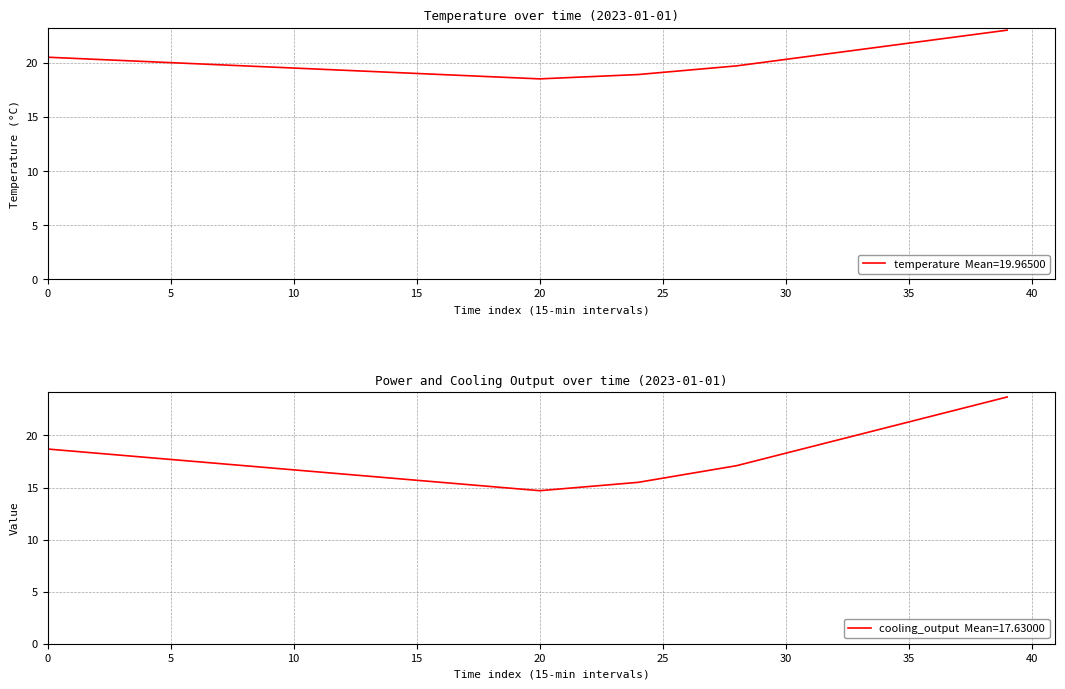

What are all the series names shown in the legend?

temperature, cooling_output